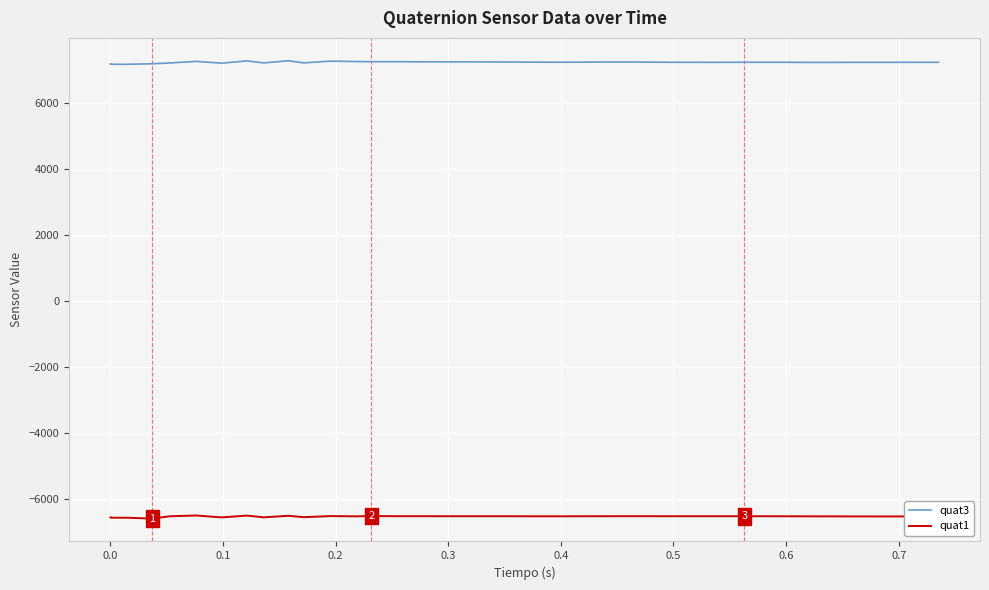

True or false: quat1 and quat3 intersect in this chart.

False